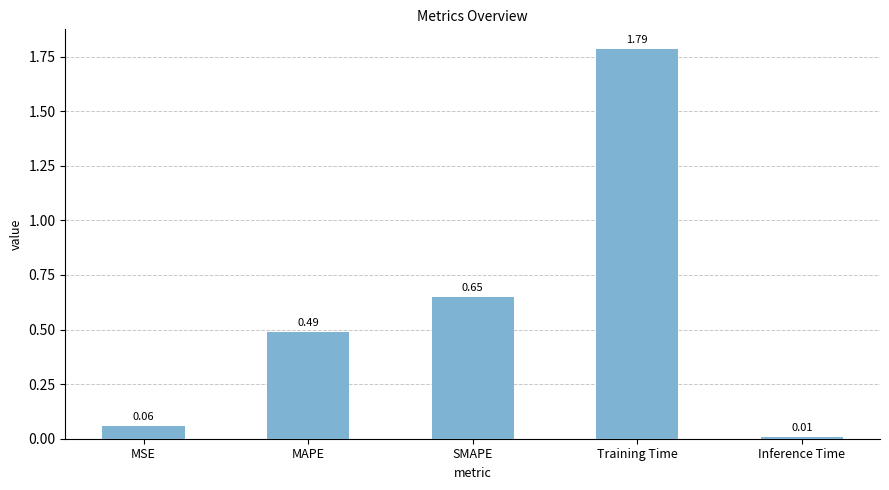

At which category does the chart reach its minimum across all series?

Inference Time